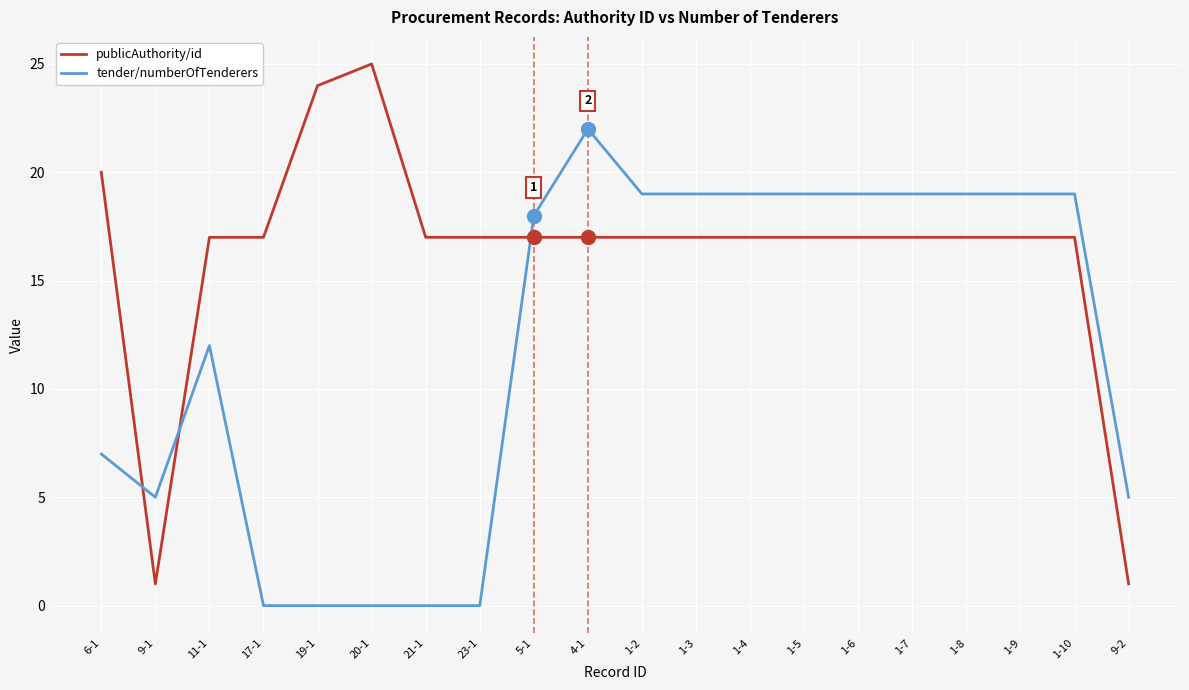

What position from the right is 1-10?

2